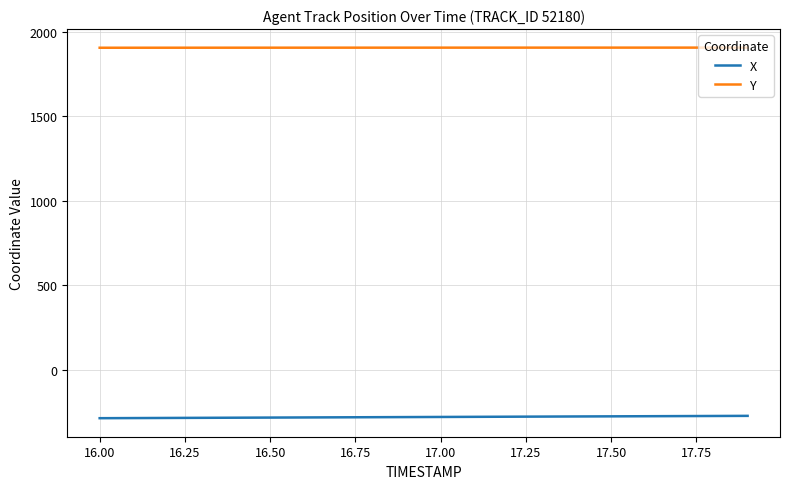

True or false: Y and X intersect in this chart.

False